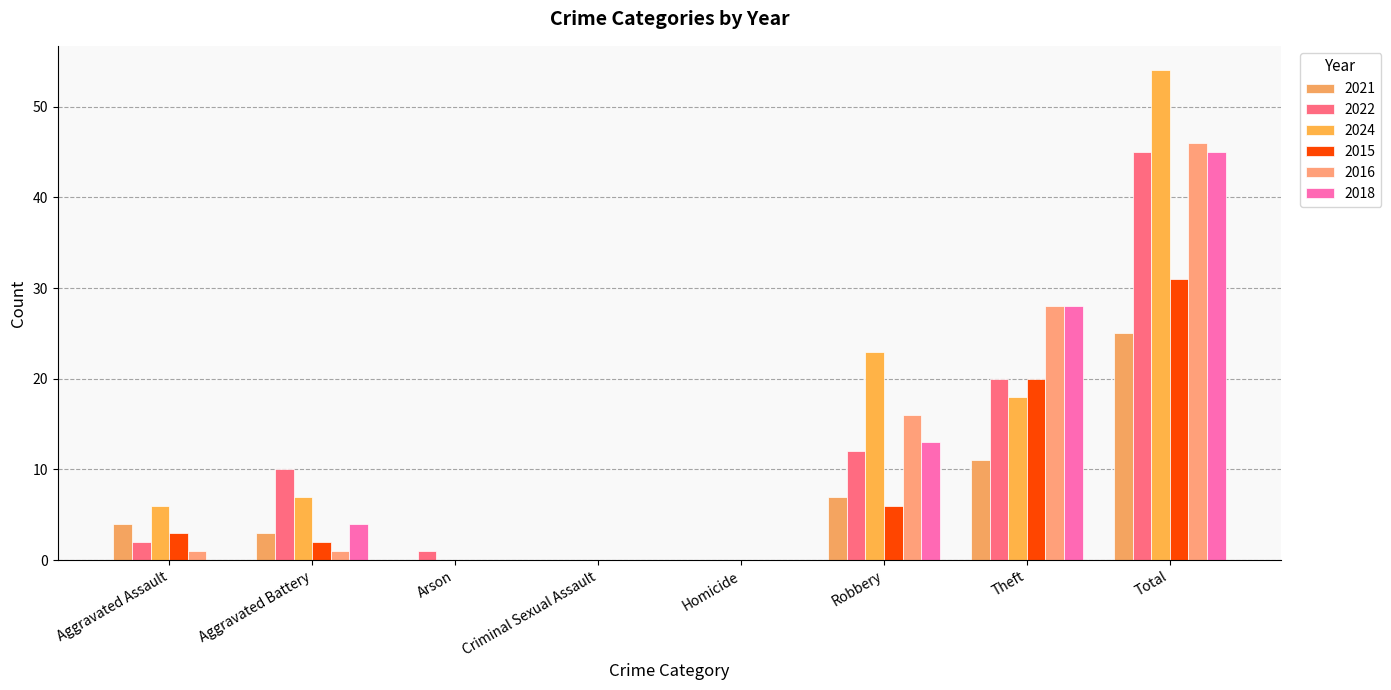

List the labels in order of 2016 value, largest first.

Total, Theft, Robbery, Aggravated Assault, Aggravated Battery, Arson, Criminal Sexual Assault, Homicide